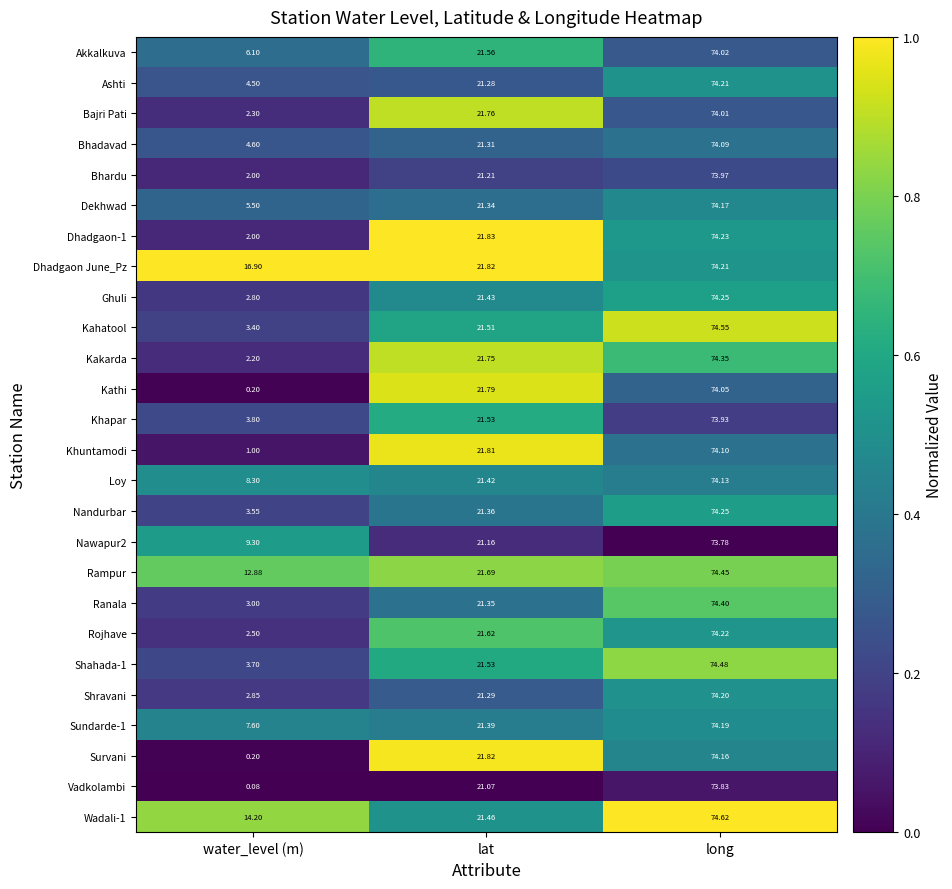

Where does the Shravani series first go above 21?

lat